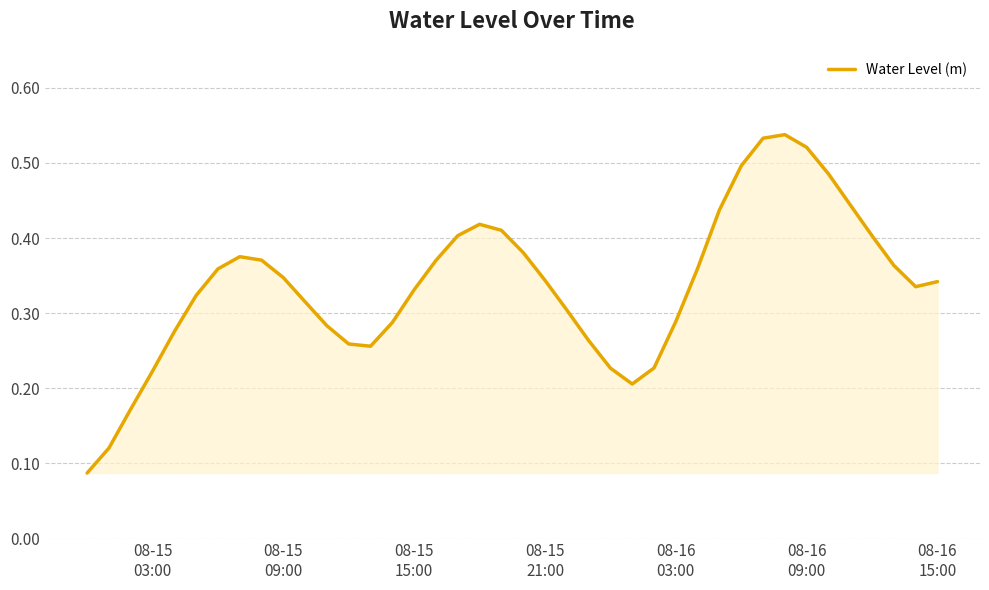

How many lines are shown in the chart?

1